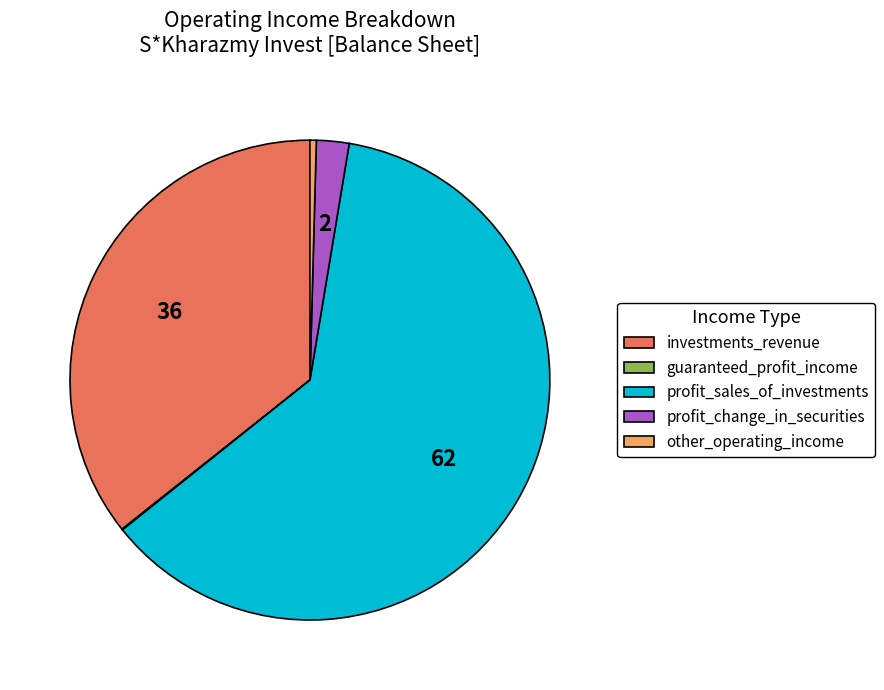

Is there a majority slice in this chart?

Yes